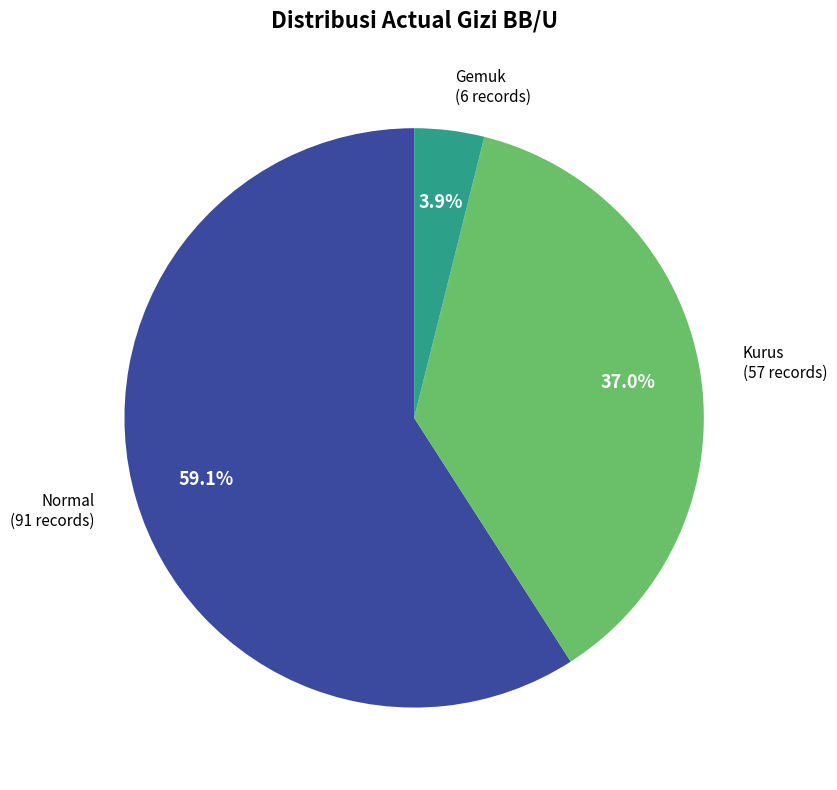

To the nearest percent, what is the average slice percentage?

33%